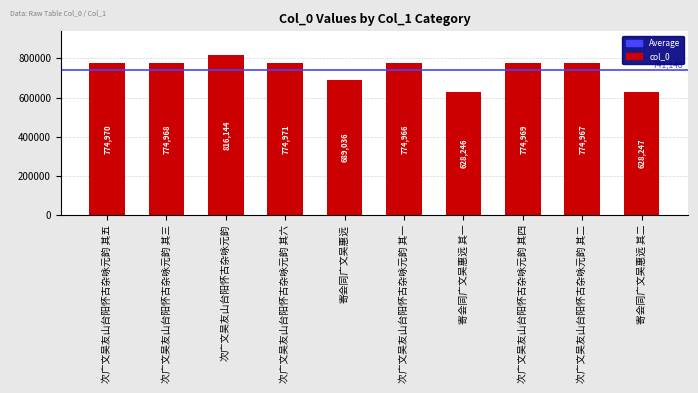

Where is the data nearest to the value 722195?

寄会同广文吴惠远